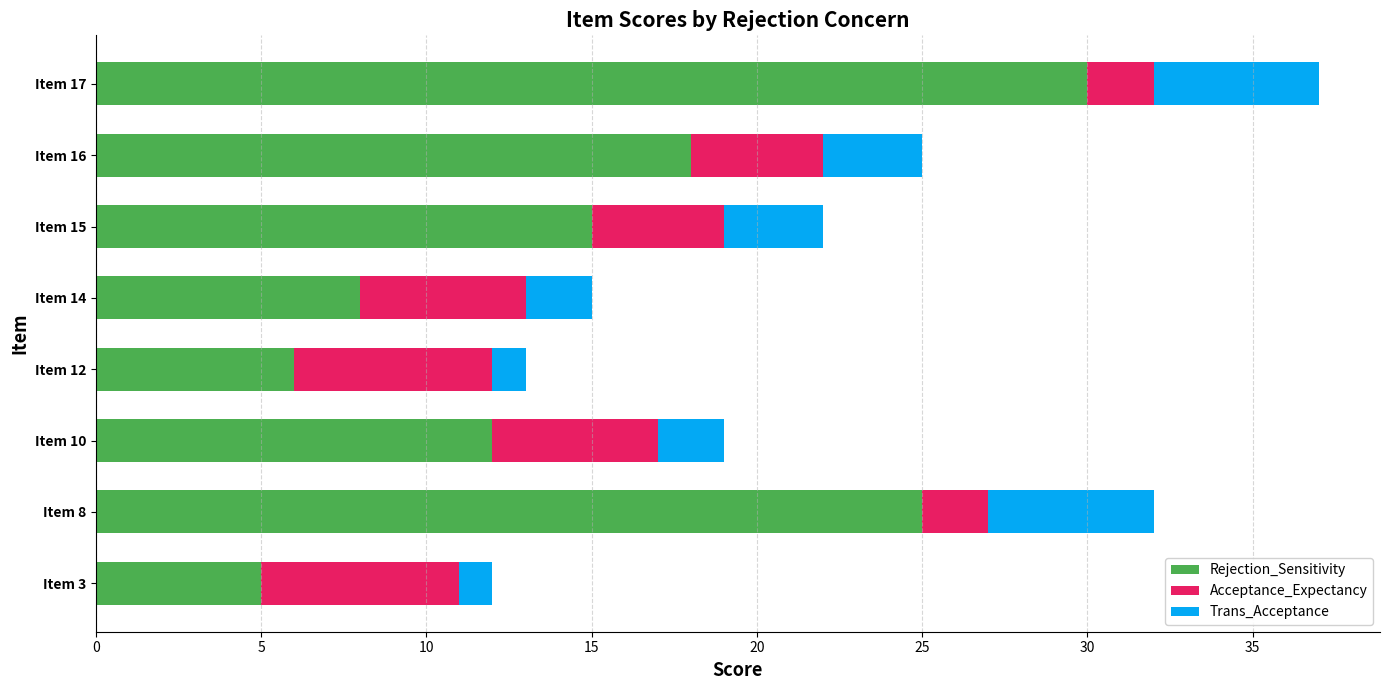

The value of Rejection_Sensitivity at Item 10 is 12. True or false?

True